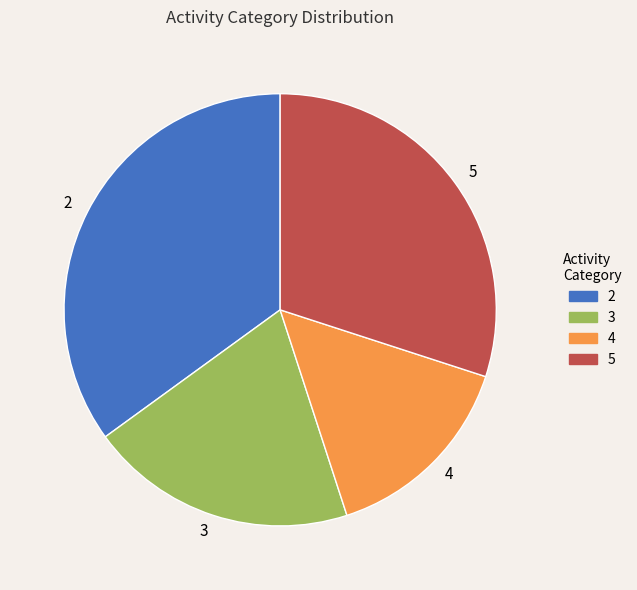

Rank the categories by value from lowest to highest.

4, 3, 5, 2